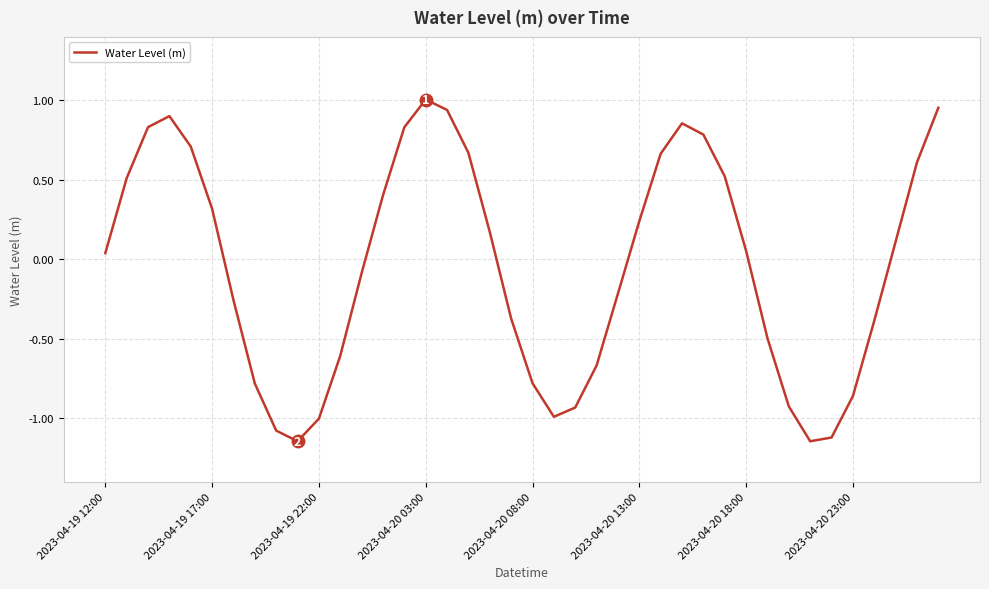

What is the difference between the second highest and second lowest values?

2.1